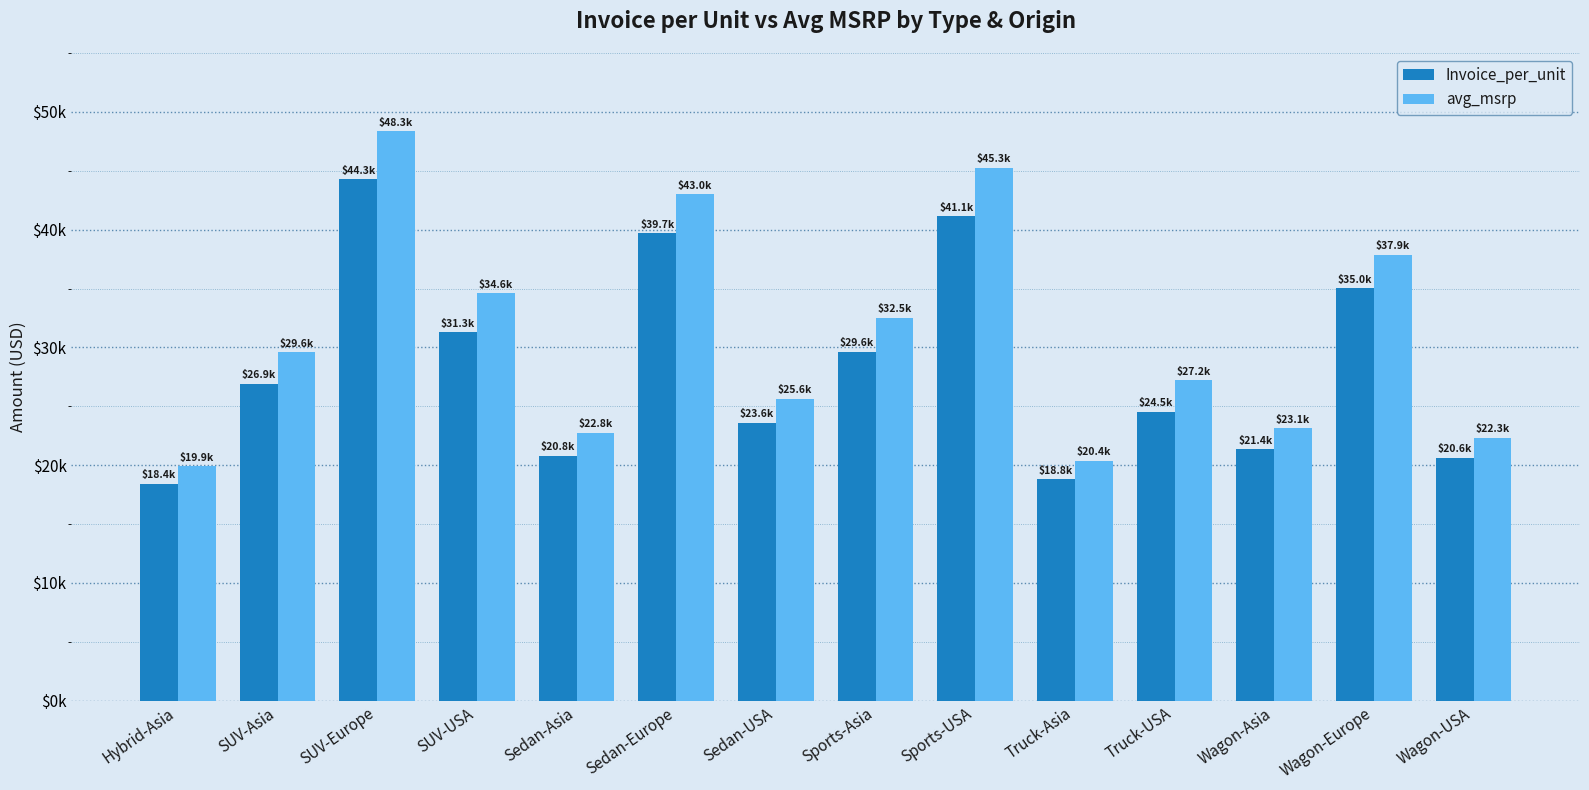

What is the difference between the avg_msrp values at Truck-USA and Sports-USA?

18037.0